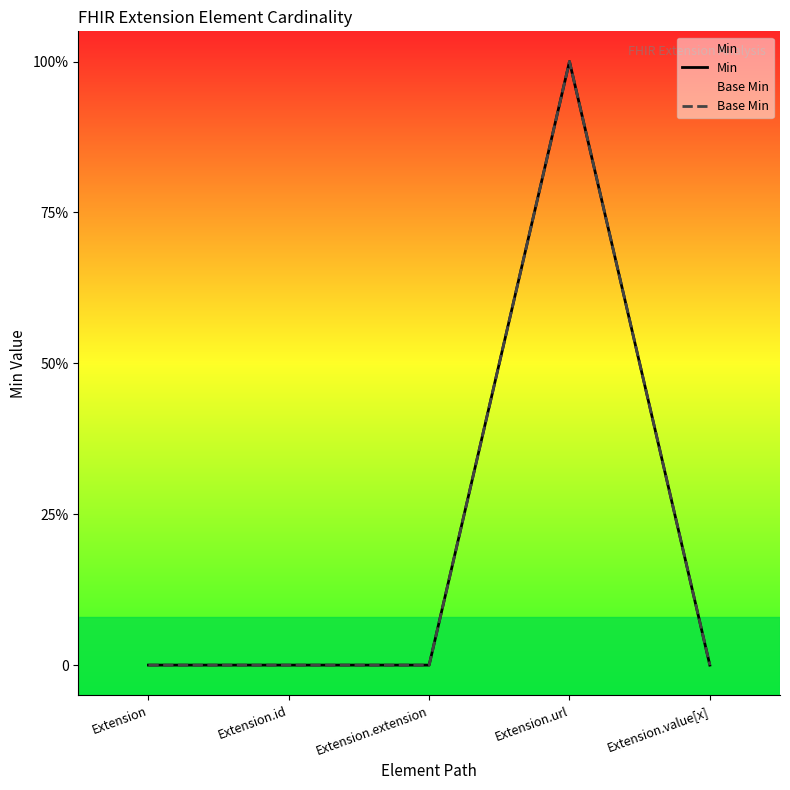

How many values in the Min series exceed 0?

1